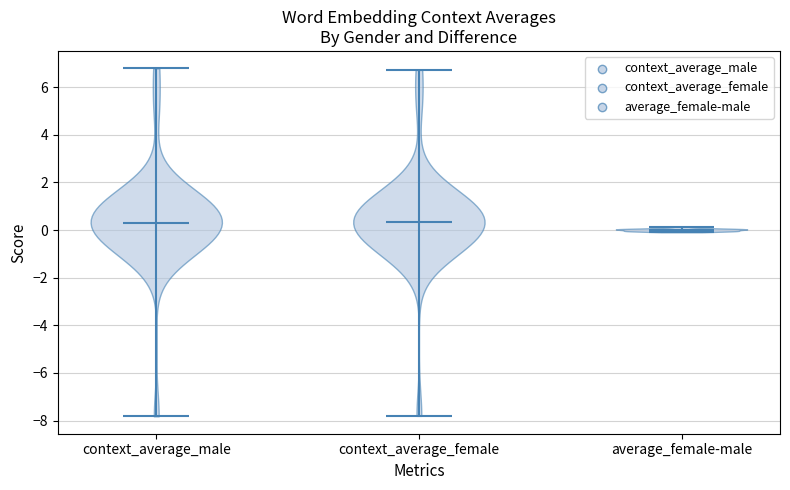

Where does the median line of the violin for context_average_female sit on the y-axis? The values are not printed on the chart, so give them approximately, as read against the axis.

0.4